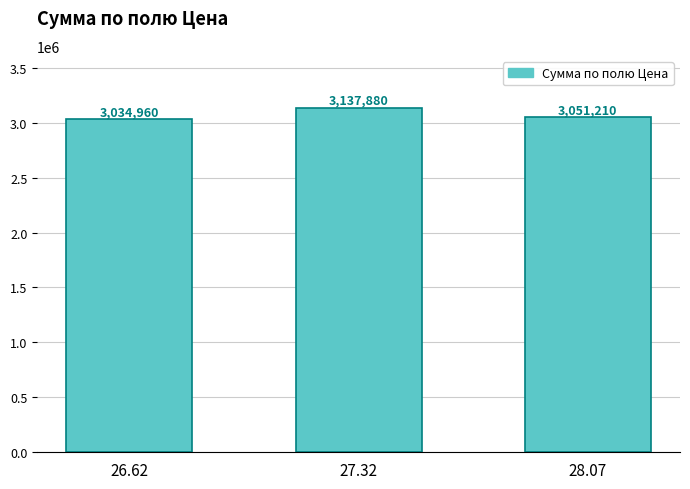

What is the label of the 1st bar from the right?

28.07